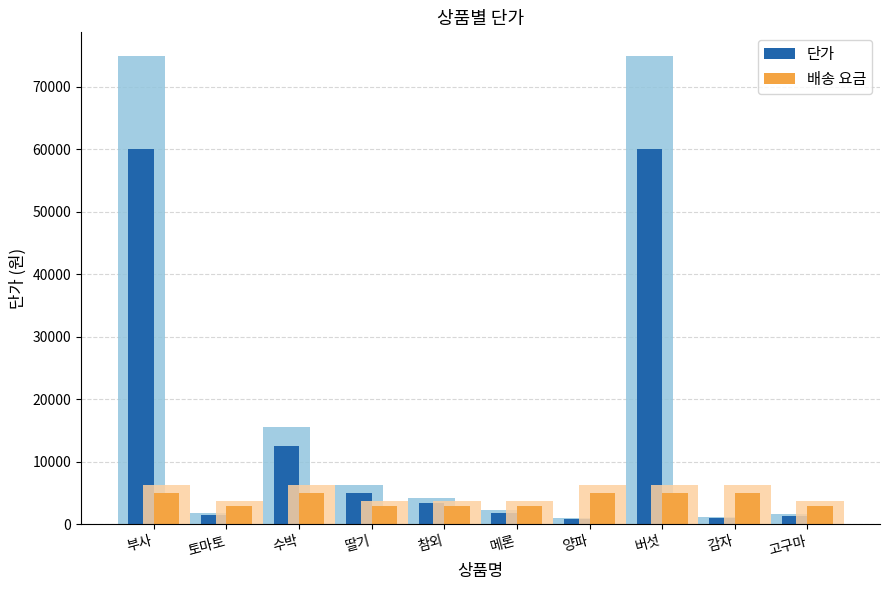

How many values in the 단가 series exceed 3400?

4